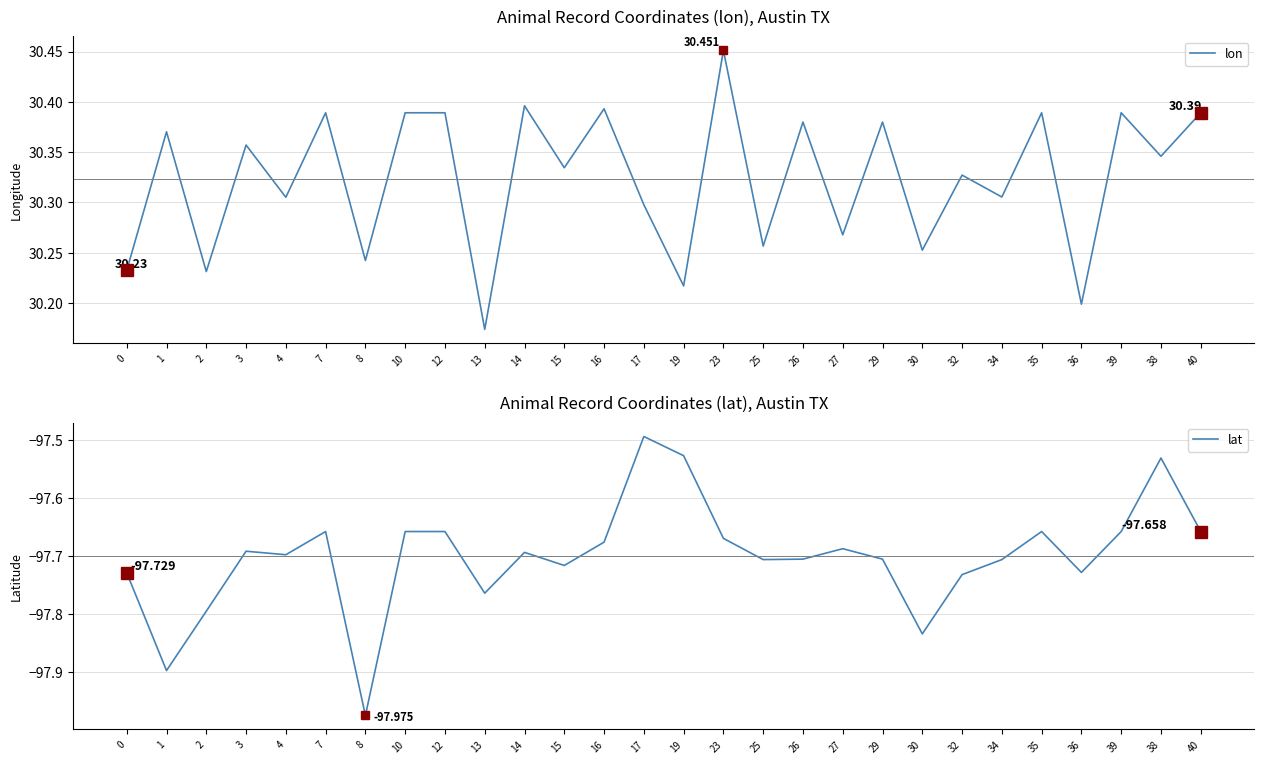

Which series has the widest spread of values?

lat